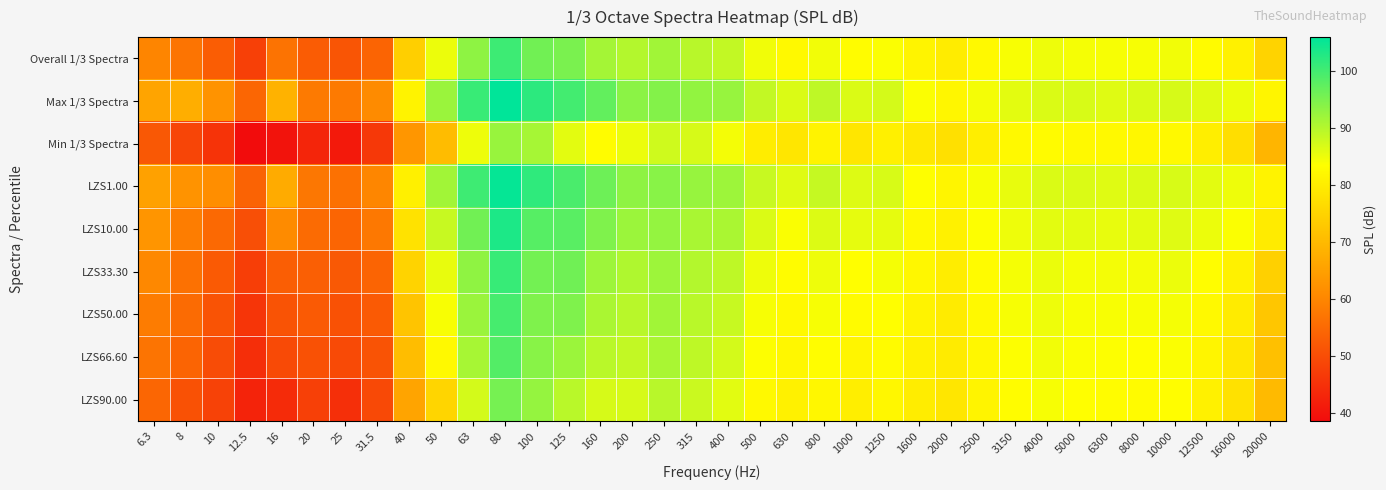

How many categories are shown in the chart?

36